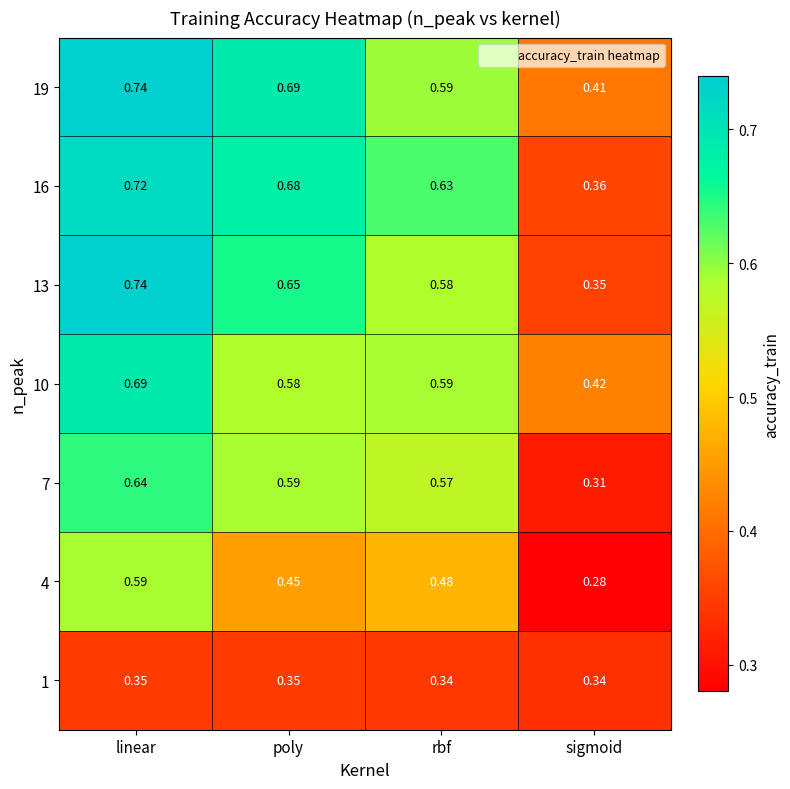

List the labels in order of 19 value, largest first.

linear, poly, rbf, sigmoid